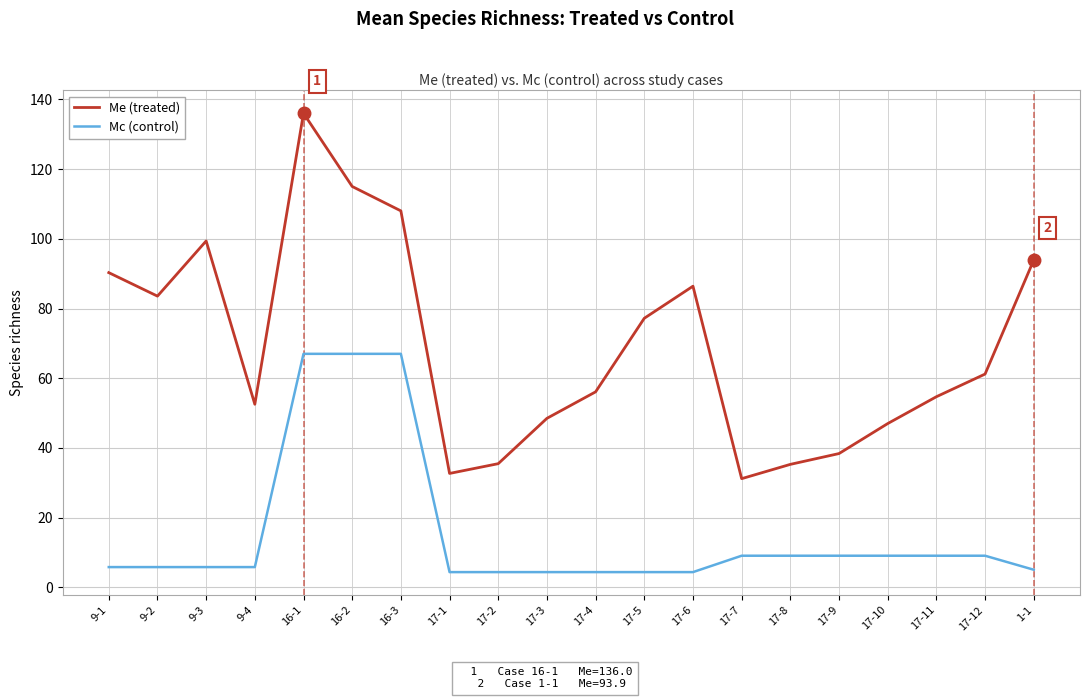

True or false: Me (treated) and Mc (control) cross at least once.

False